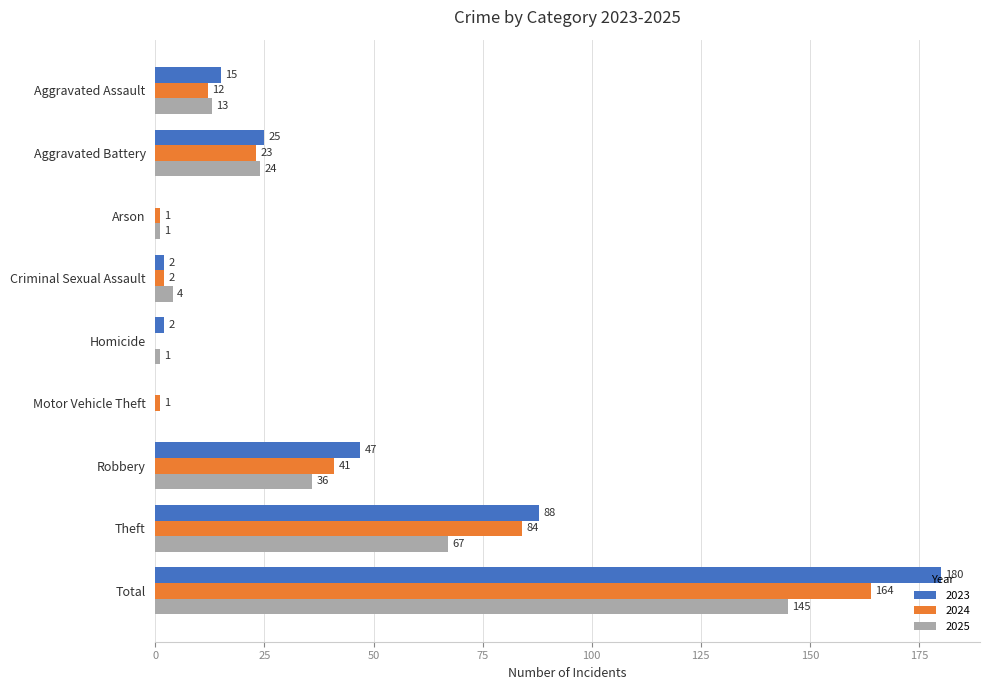

What is the approximate value of 2024 at Aggravated Assault?

12